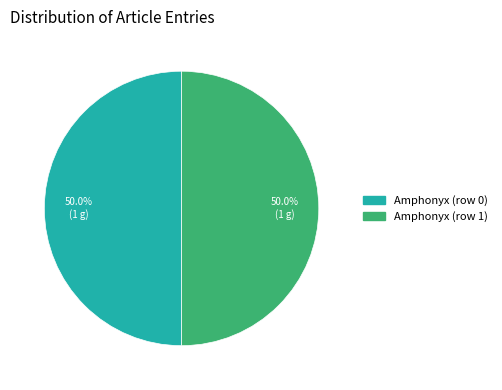

Combined, do Amphonyx (row 1) and Amphonyx (row 0) account for over 50%?

Yes